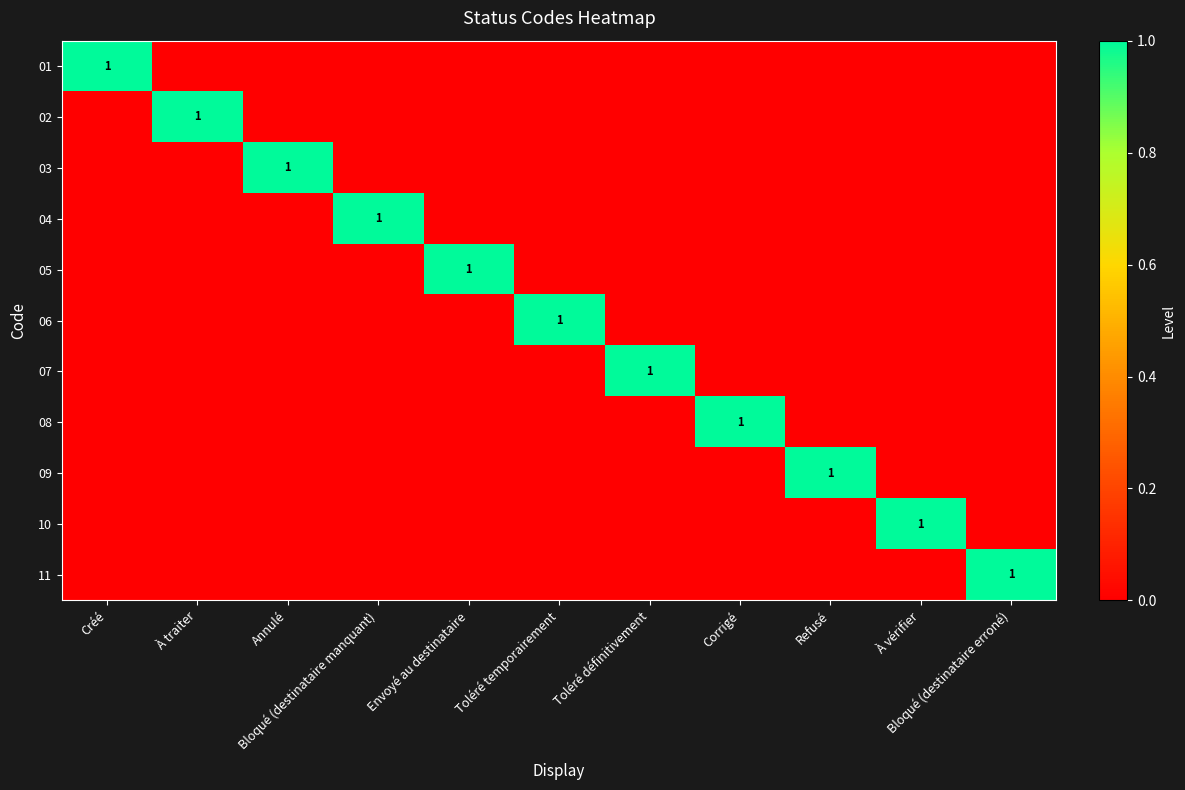

The value of 06 at Corrigé is 0. True or false?

True